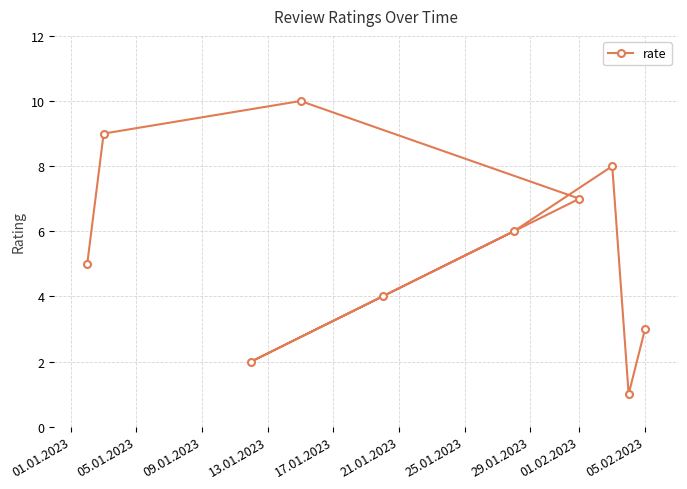

What is the difference between the second highest and second lowest values?

7